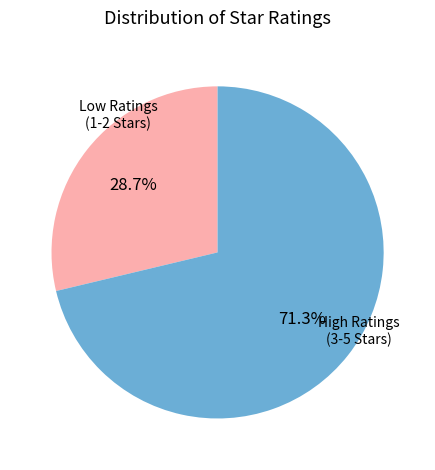

Does any single category account for the majority?

Yes